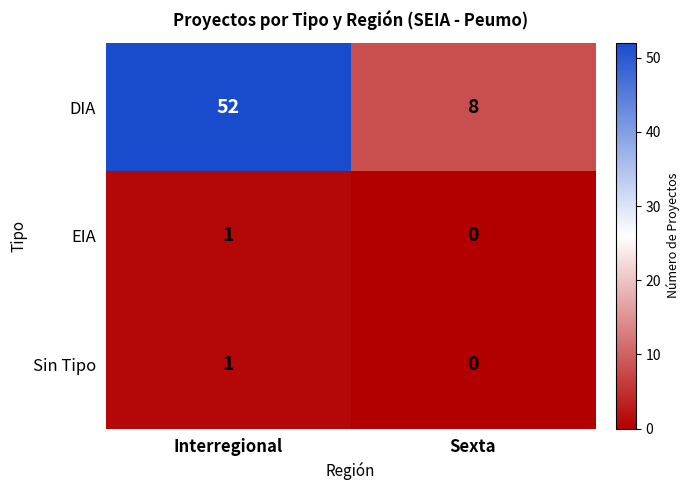

What is the total value across all series at Sexta?

8